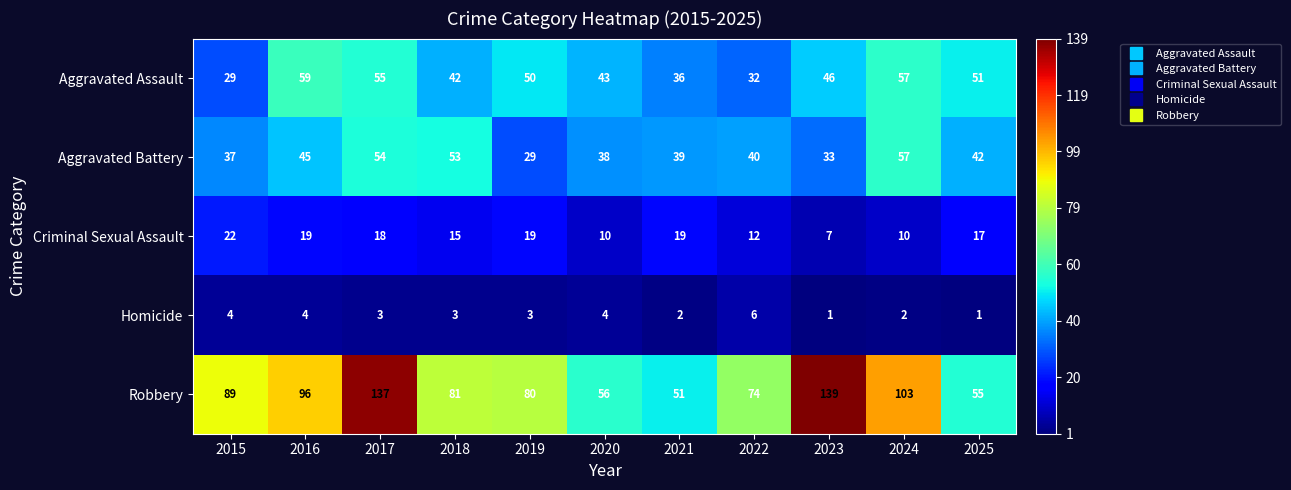

Rank the series by their maximum value, from lowest to highest.

Homicide, Criminal Sexual Assault, Aggravated Battery, Aggravated Assault, Robbery